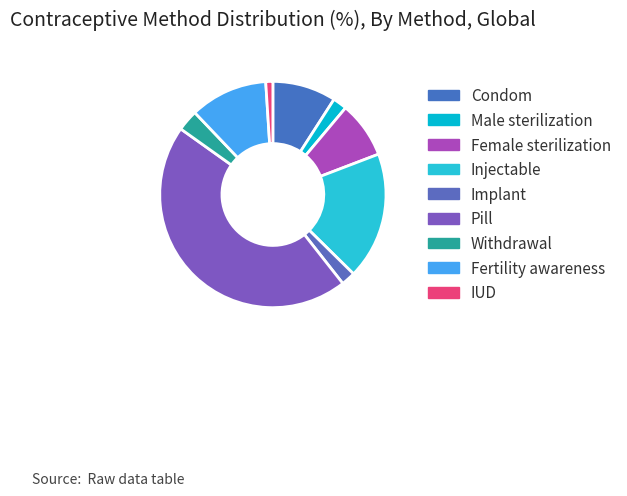

How many segments does this pie chart have?

9